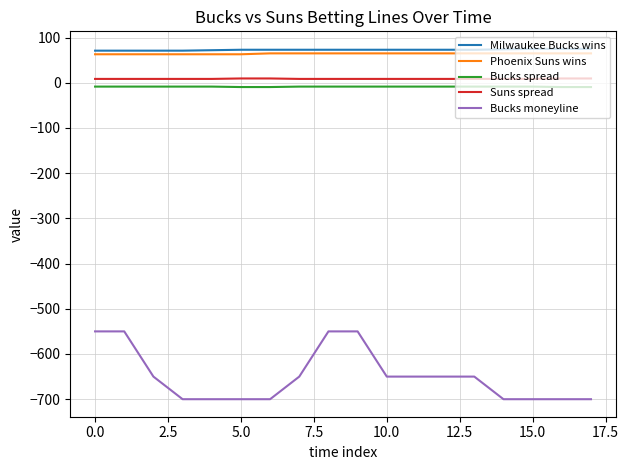

True or false: Suns spread and Milwaukee Bucks wins cross at least once.

False